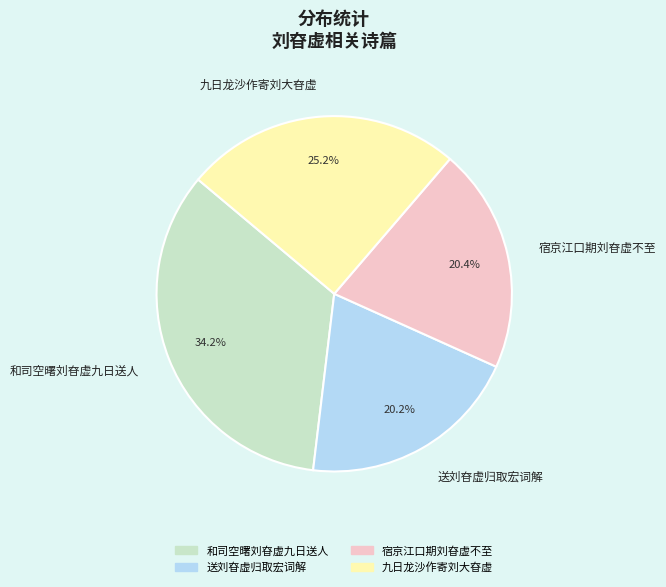

To the nearest percent, what is the difference between the 宿京江口期刘昚虚不至 and 九日龙沙作寄刘大昚虚 slice percentages?

5%